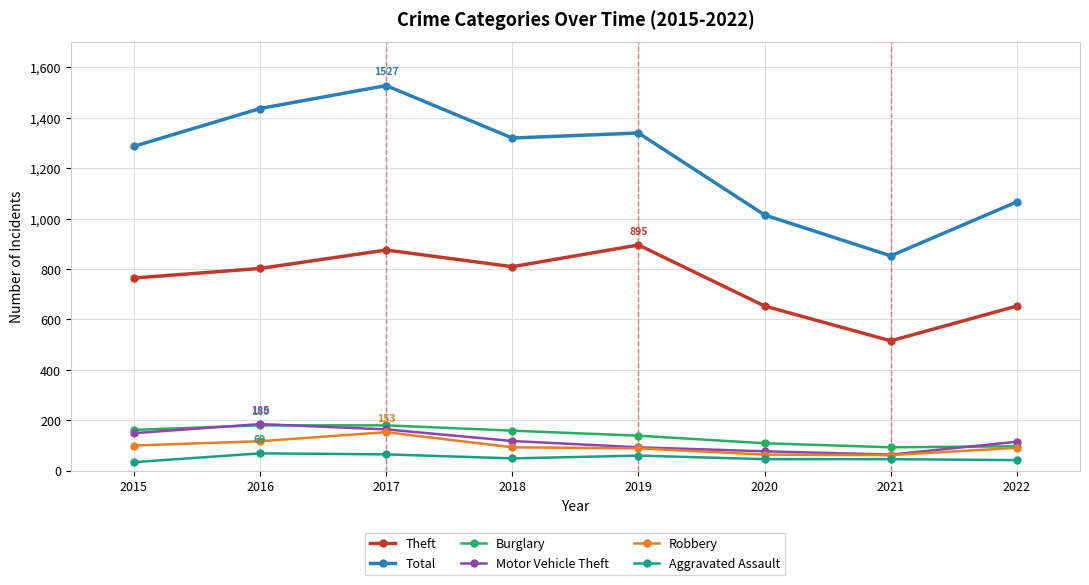

The Total series shows 1811 at 2020. True or false?

False